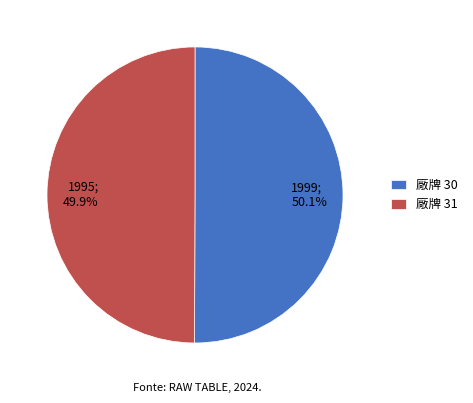

Does any single category account for the majority?

Yes